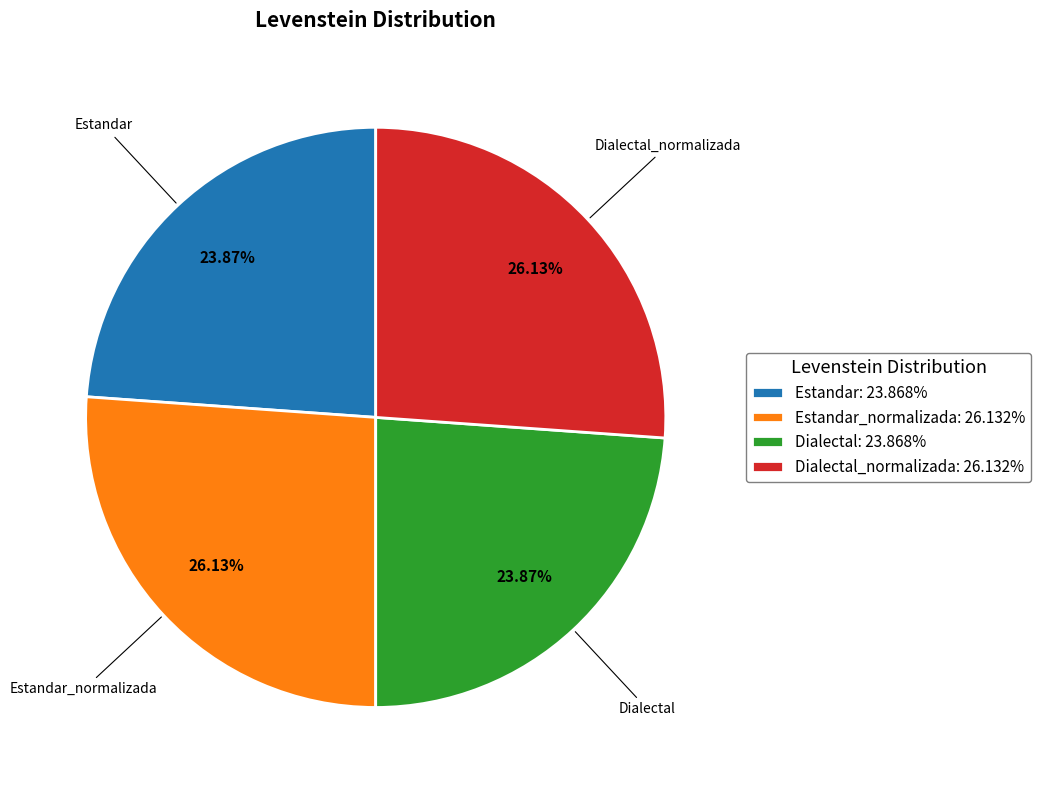

How many slices are in this pie chart?

4